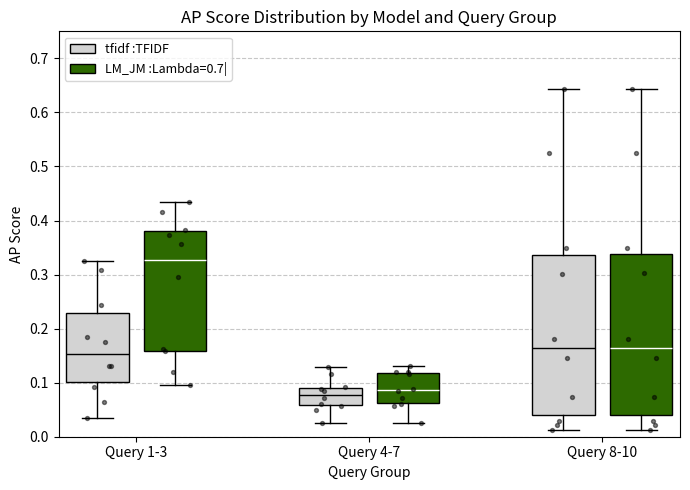

Which box's median line is the highest?

Query 1-3 (LM_JM :Lambda=0.7|)